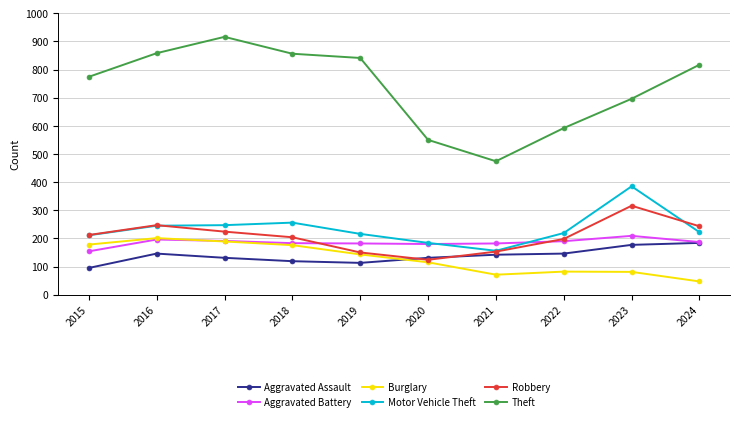

True or false: Motor Vehicle Theft has a value of 245 at 2016.

True